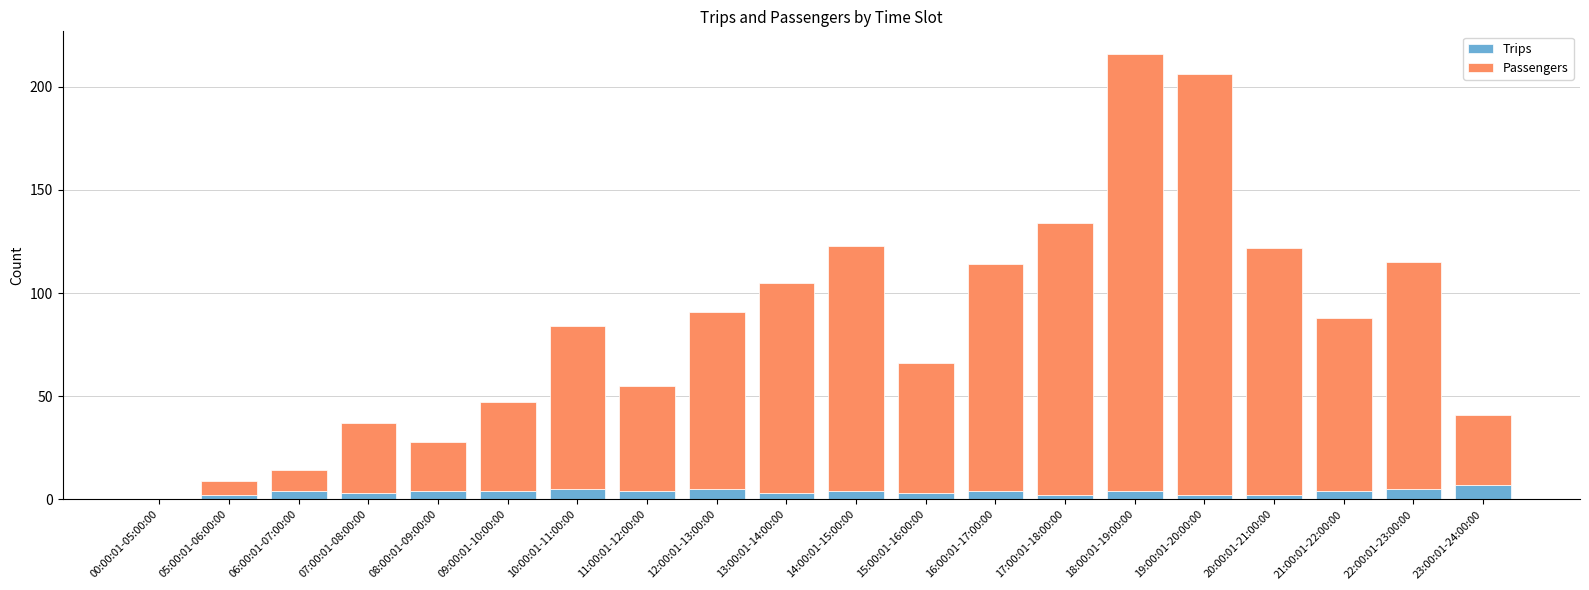

Is it true that Trips equals 3 at 13:00:01-14:00:00?

True